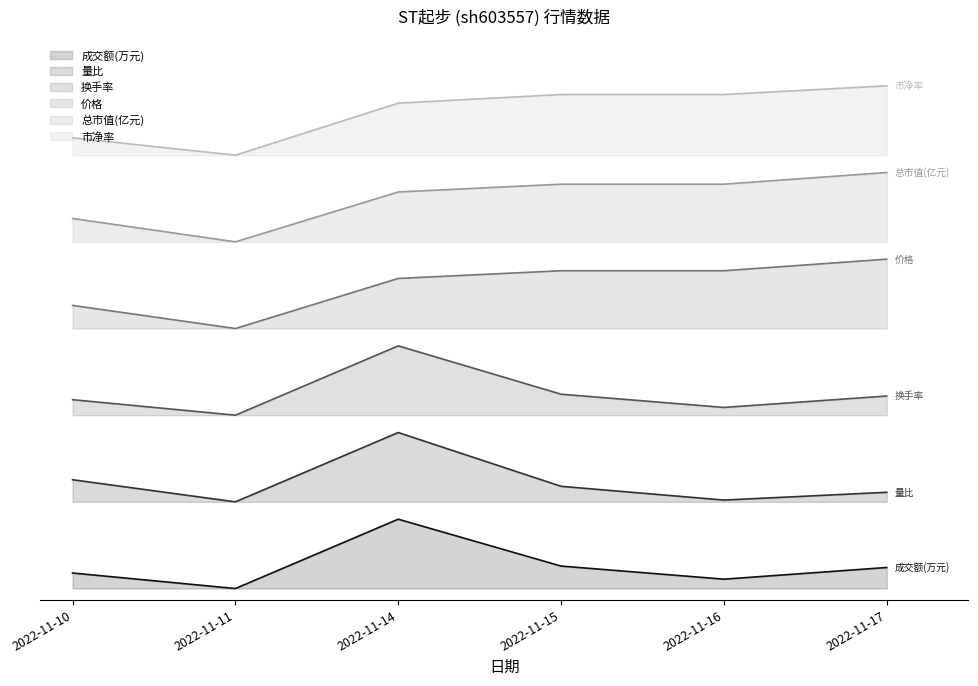

At which category does 总市值(亿元) reach its first local valley?

2022-11-11